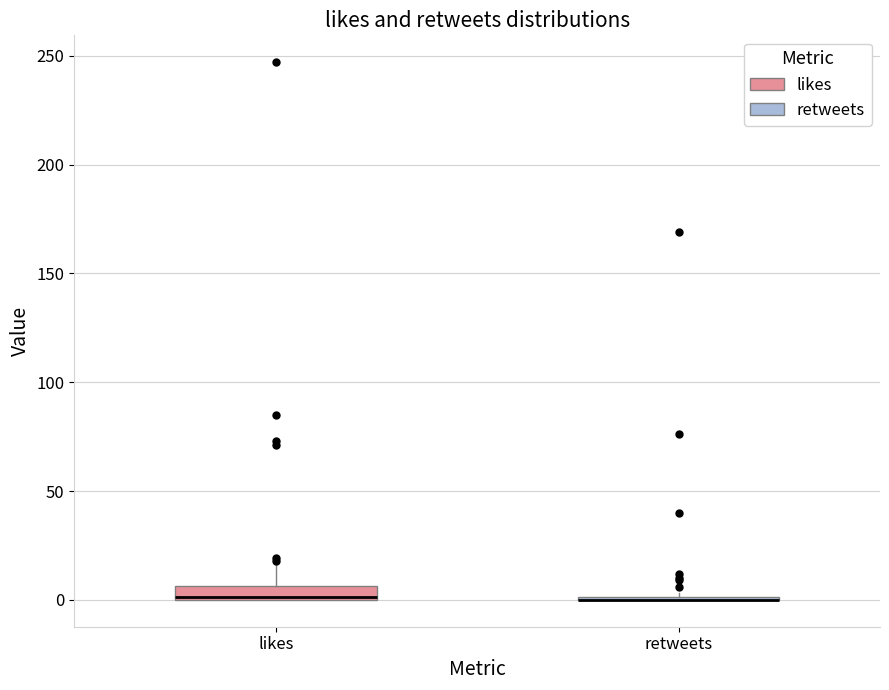

Which box is the tallest, from its lower edge to its upper edge?

likes